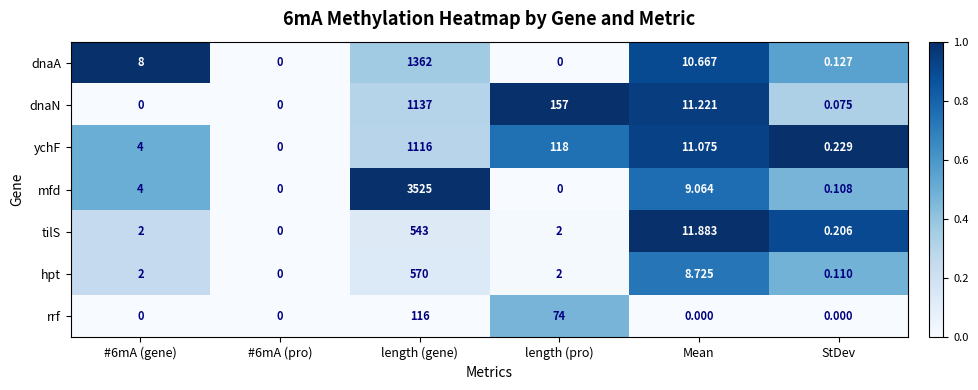

Rank the series at length (gene) from highest to lowest value.

mfd, dnaA, dnaN, ychF, hpt, tilS, rrf